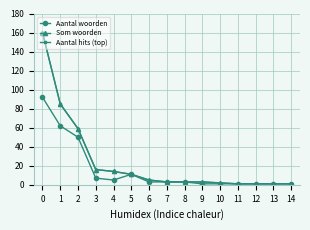

Is this an area chart (filled region under the line)?

No